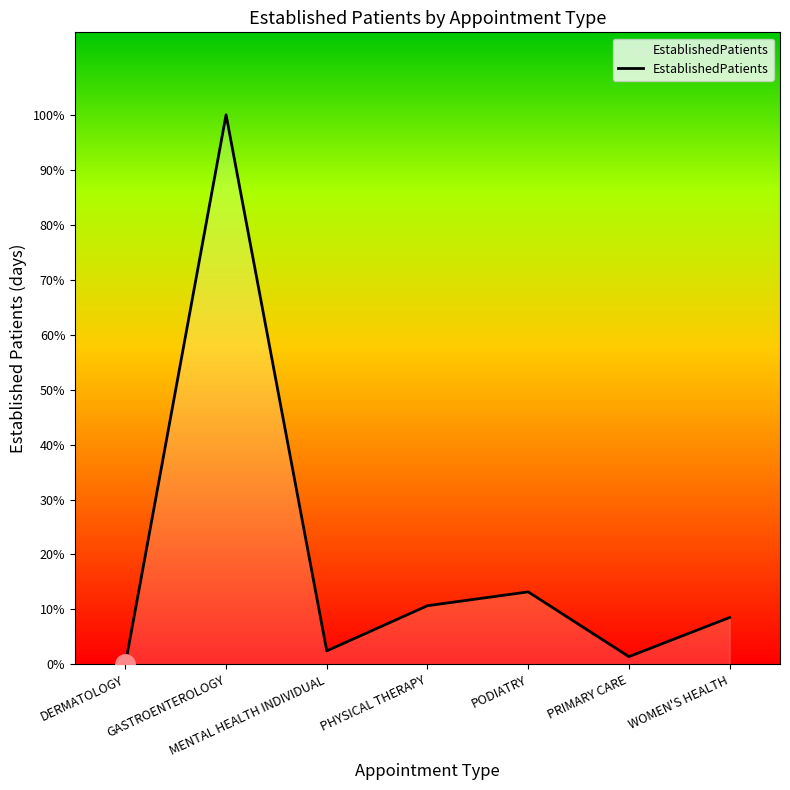

Where is the data nearest to the value 95?

PODIATRY